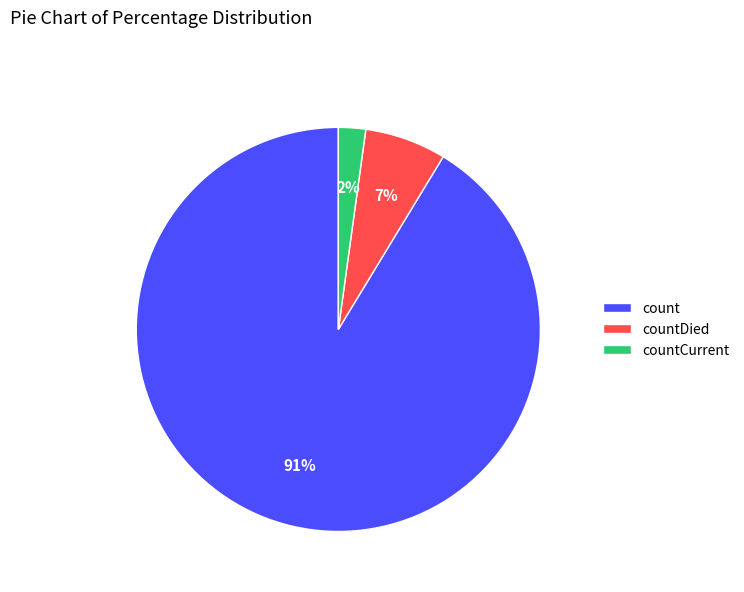

How many slices are in this pie chart?

3